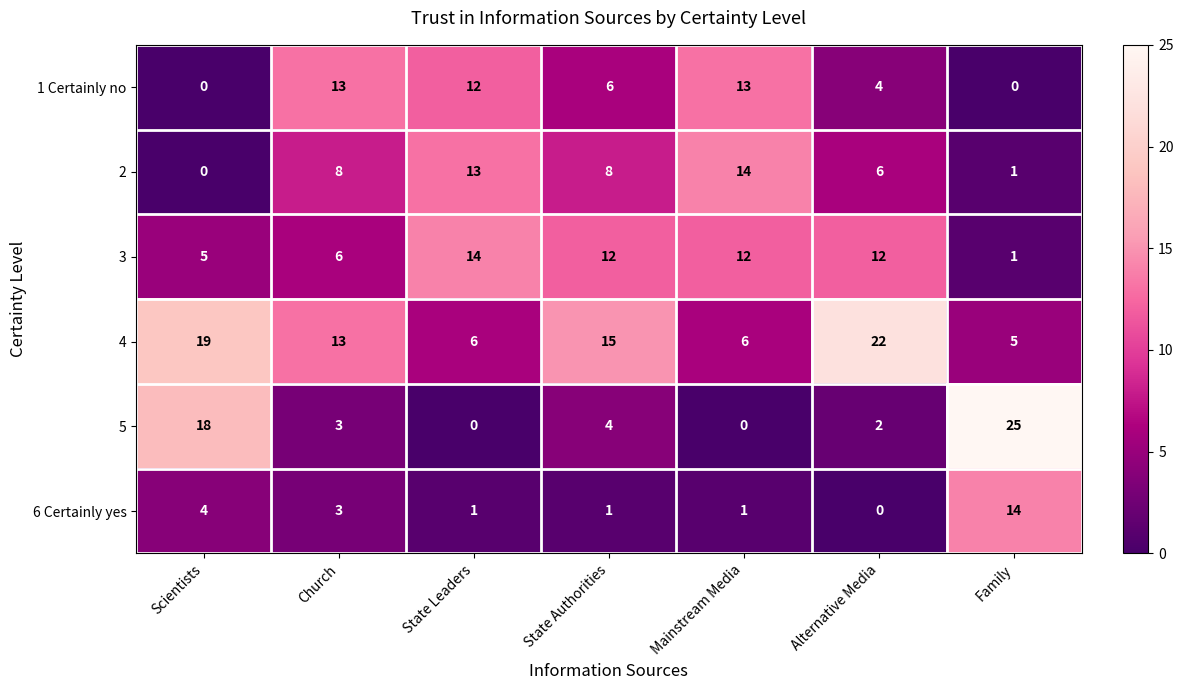

Which label corresponds to the largest value in the chart?

Family